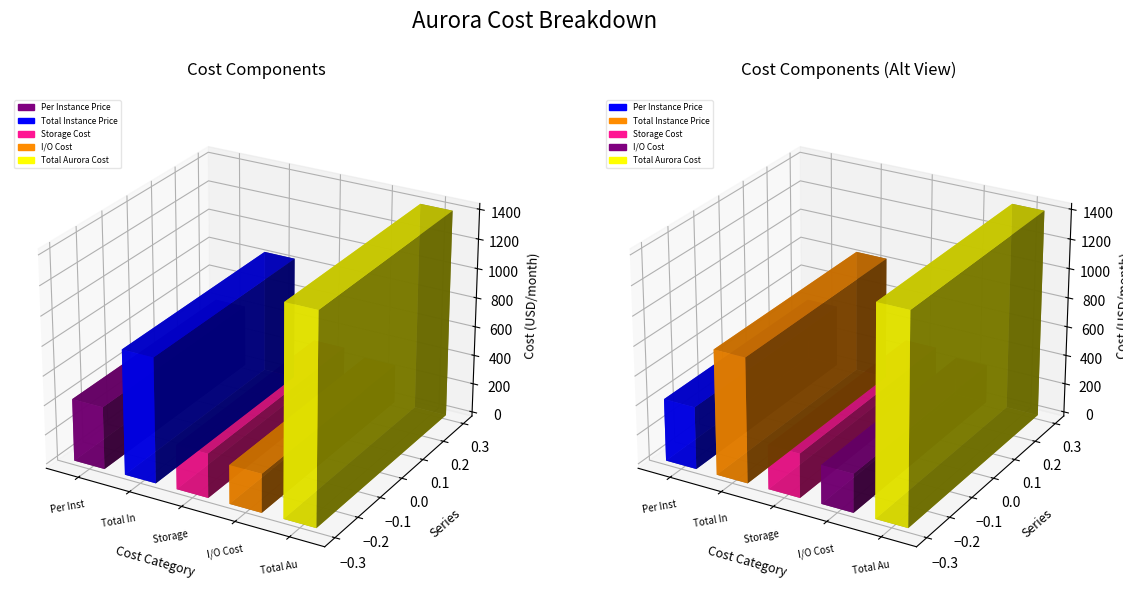

Is the value of Rates at I/O Cost greater than the value of Instance Price at Total Instance Price?

No